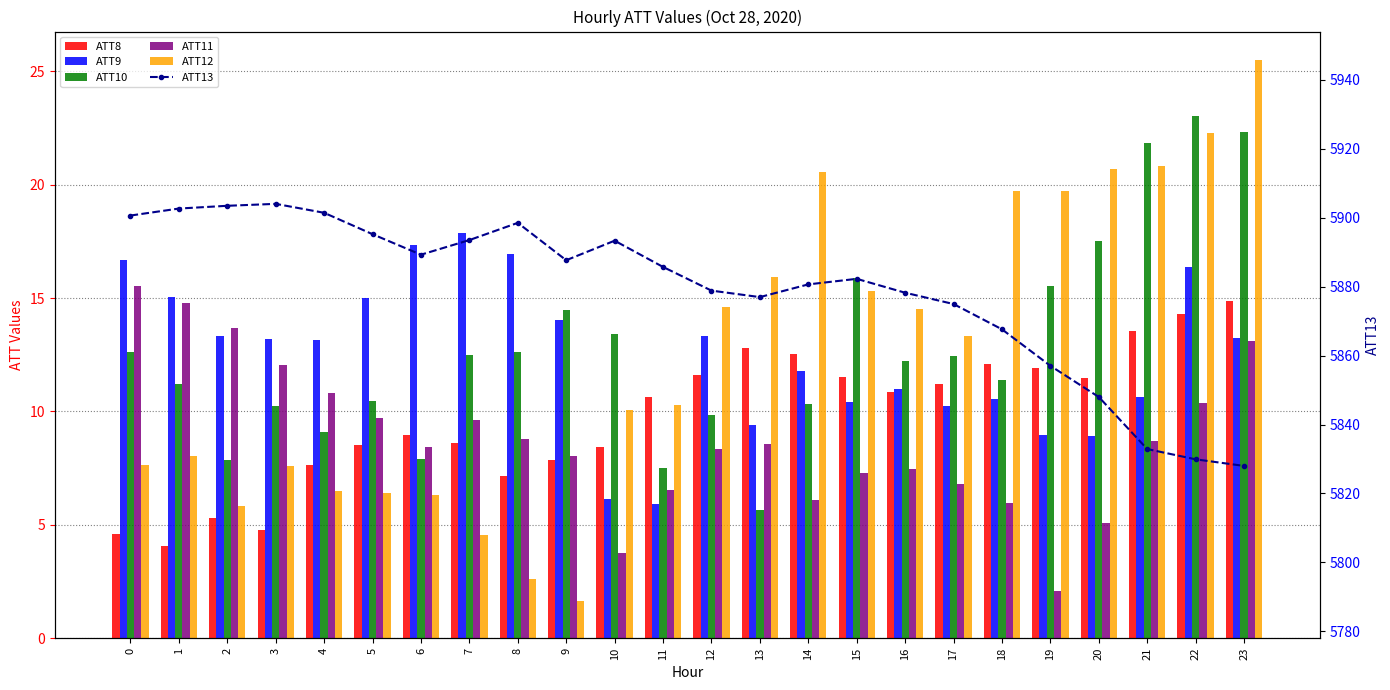

What is the value of the ATT11 bar at the 15th from the left?

6.1